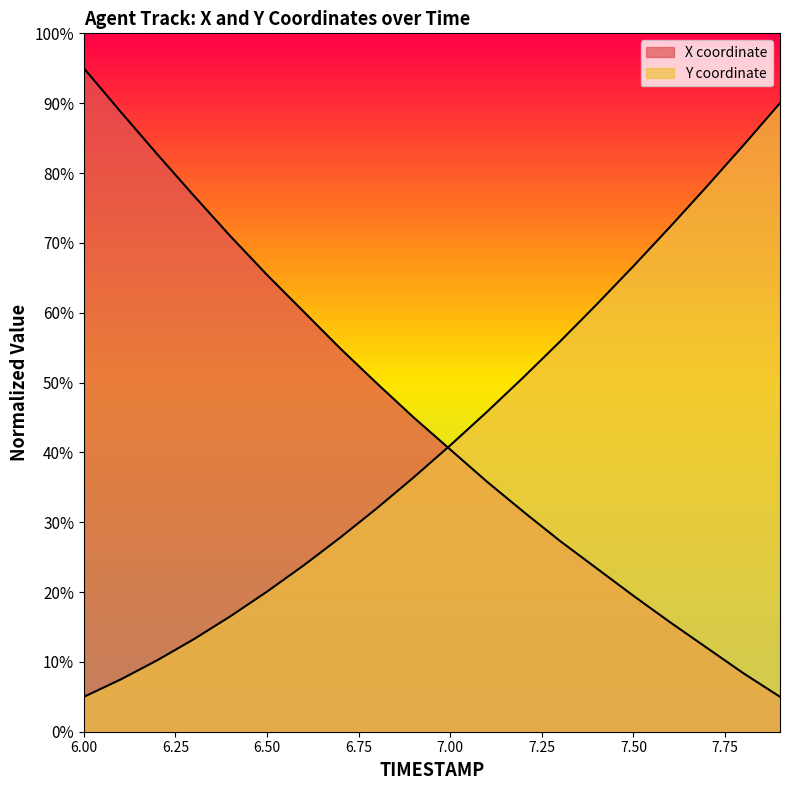

Which series has the widest spread of values?

X